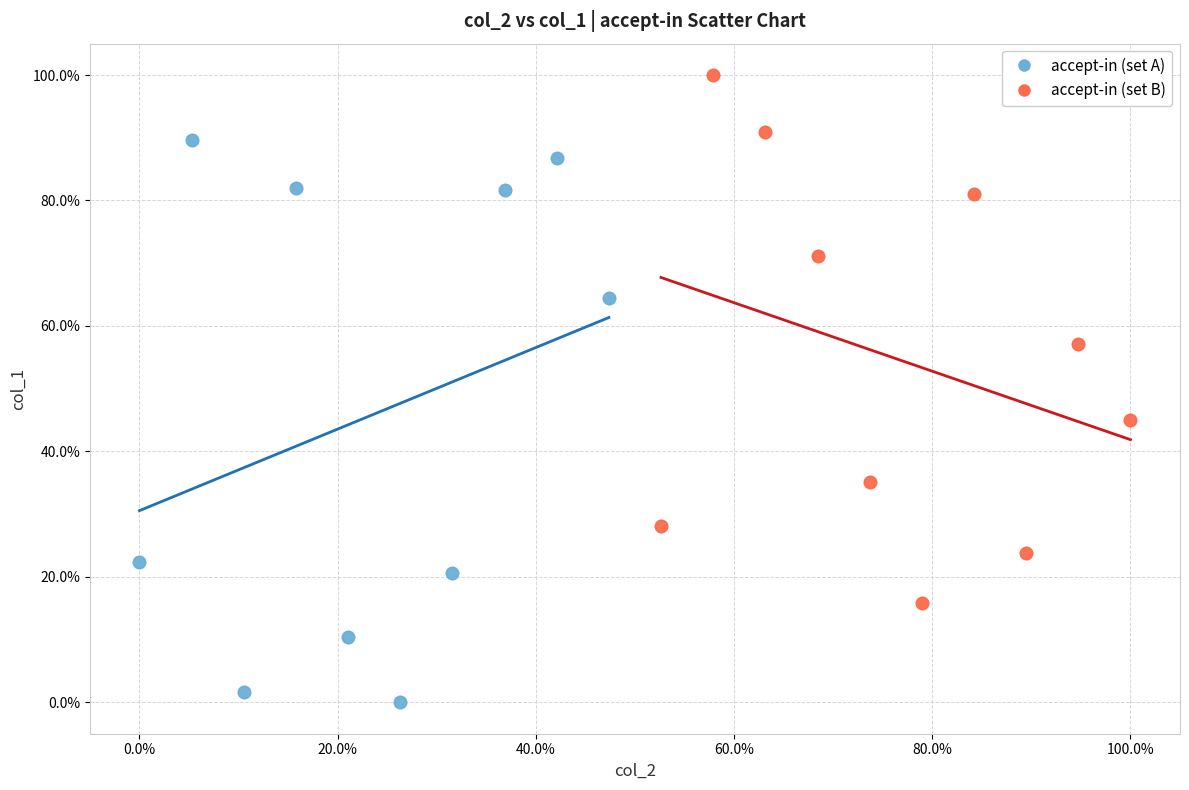

Which series reaches the maximum Y coordinate?

accept-in (set B)